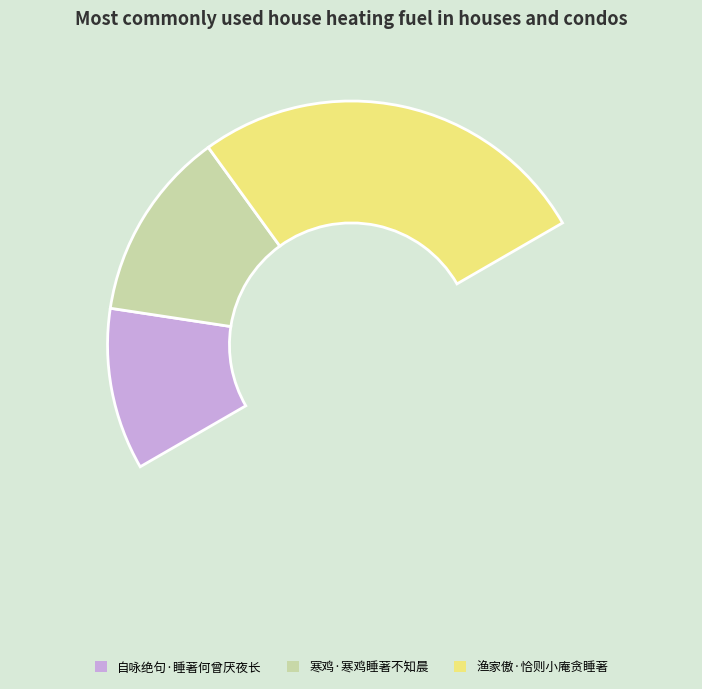

What portion of the pie excludes 渔家傲·恰则小庵贪睡著?

46.7%